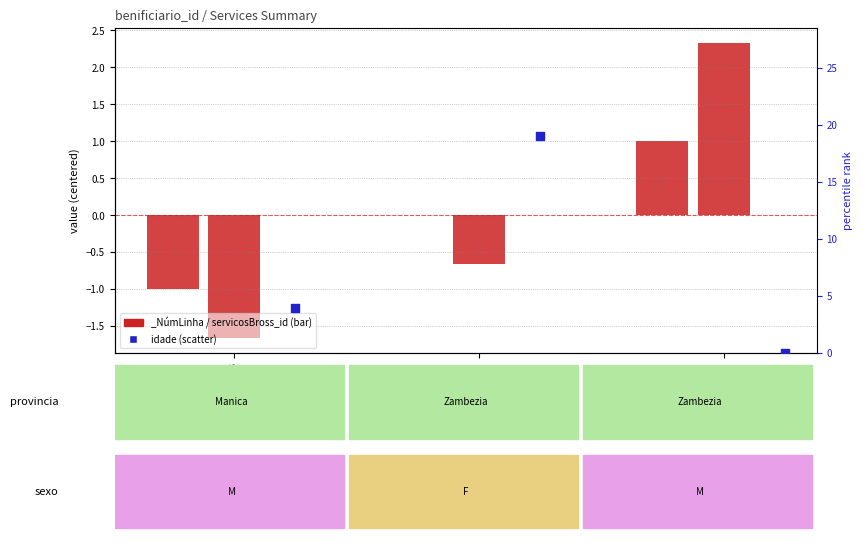

Which series has the largest Y range (max minus min)?

idade